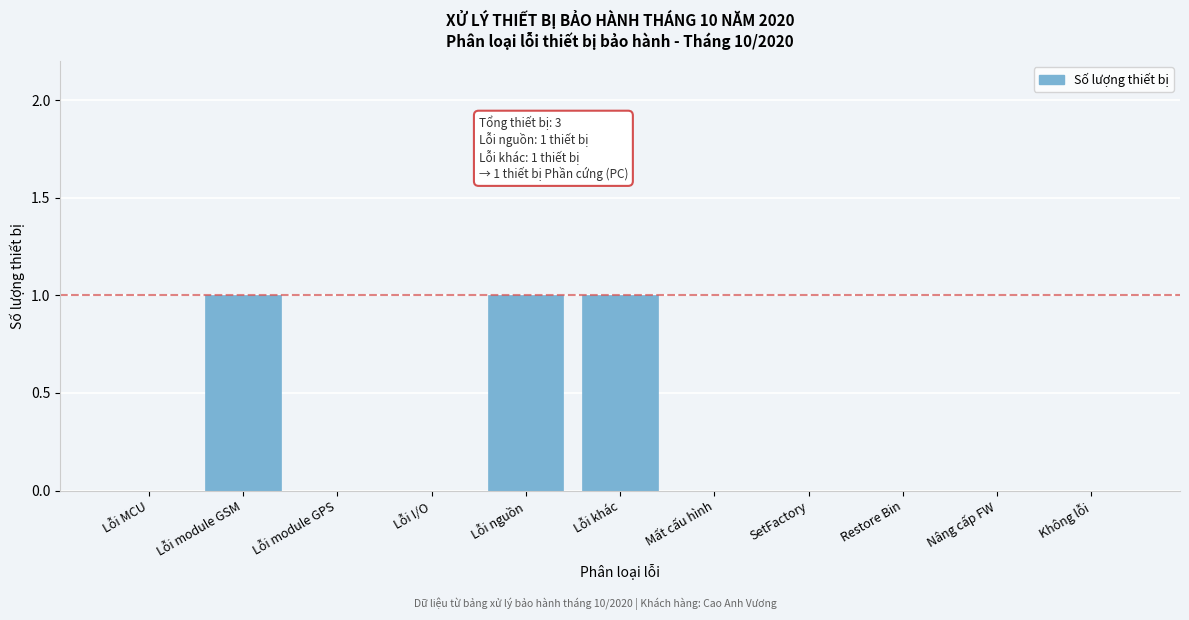

Reading left to right, transcribe all the data shown in this chart.

Lỗi MCU=0	Lỗi module GSM=1	Lỗi module GPS=0	Lỗi I/O=0	Lỗi nguồn=1	Lỗi khác=1	Mất cấu hình=0	SetFactory=0	Restore Bin=0	Nâng cấp FW=0	Không lỗi=0